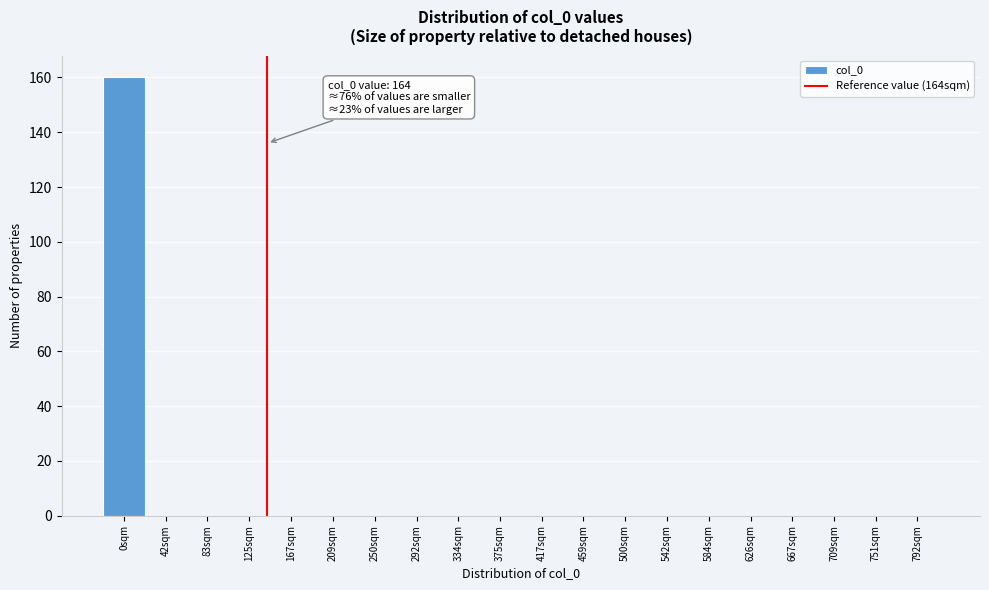

Reading right to left, list all the values displayed in this chart.

792sqm=0	751sqm=0	709sqm=0	667sqm=0	626sqm=0	584sqm=0	542sqm=0	500sqm=0	459sqm=0	417sqm=0	375sqm=0	334sqm=0	292sqm=0	250sqm=0	209sqm=0	167sqm=0	125sqm=0	83sqm=0	42sqm=0	0sqm=160